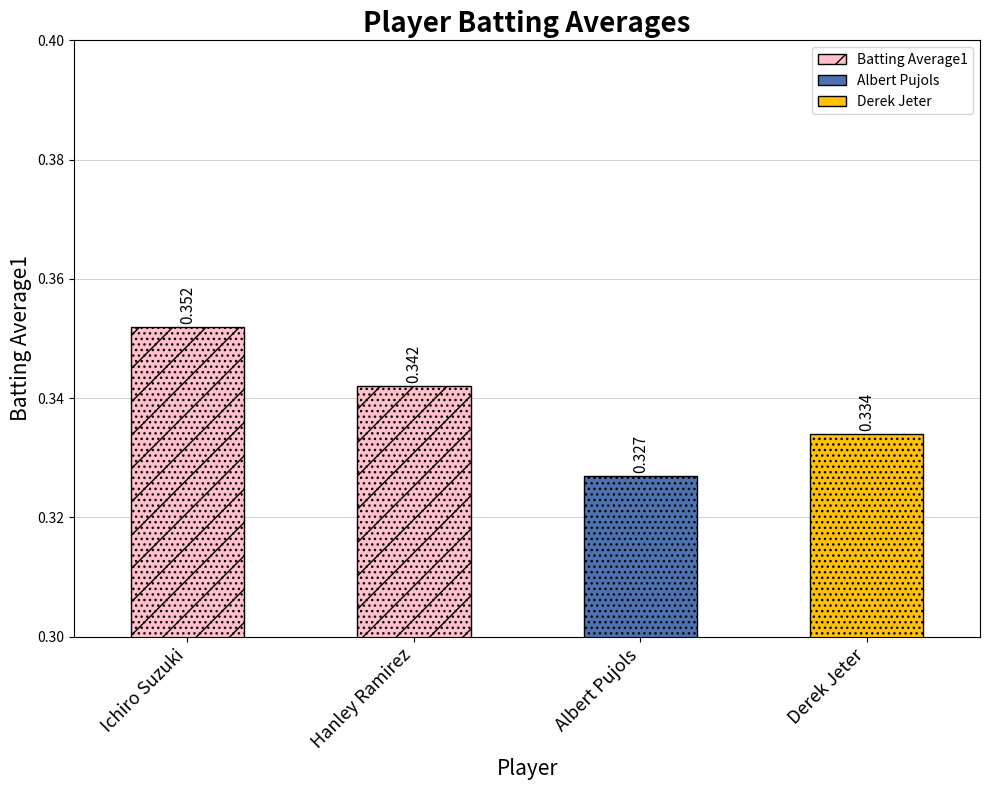

Does the chart contain any negative values?

No